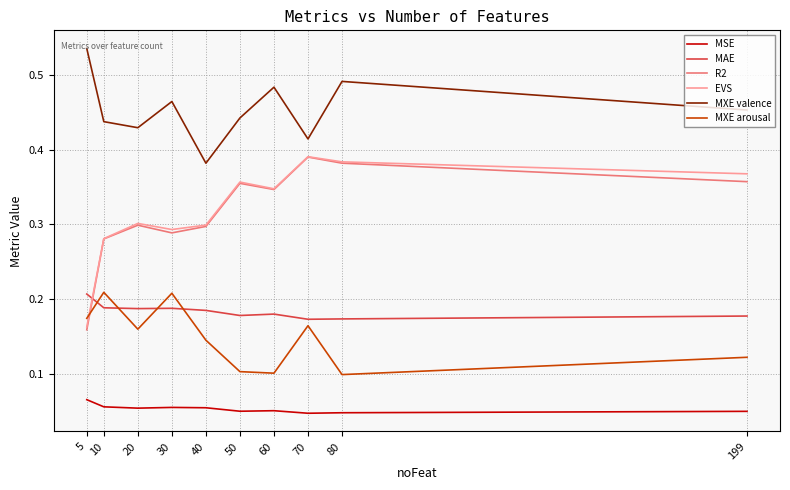

Which series has the largest total across all categories?

MXE valence